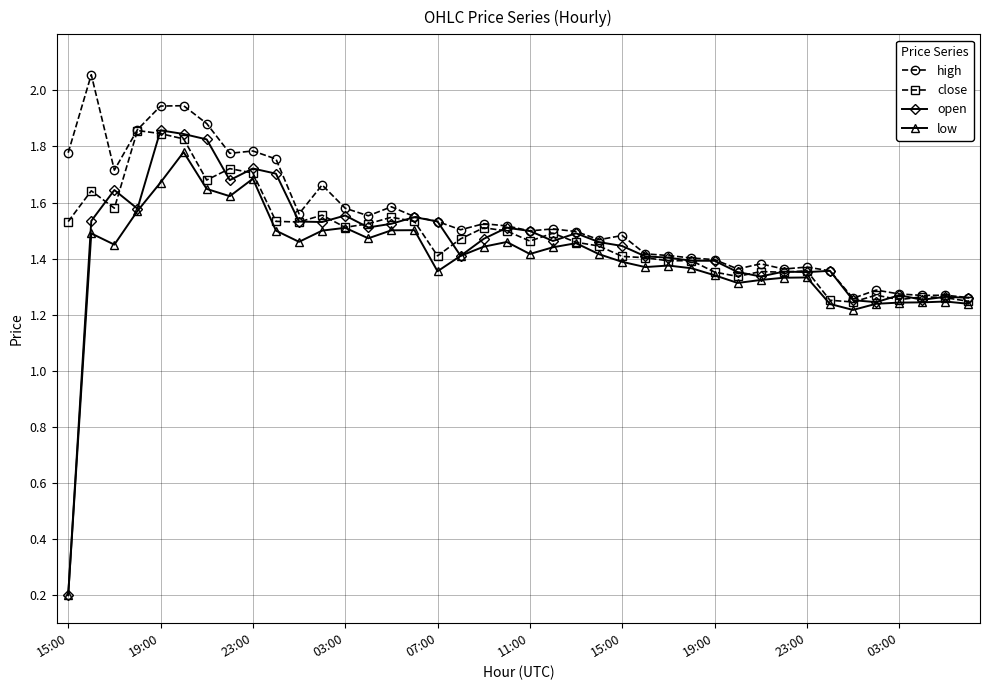

Which series has the largest range (max minus min)?

open